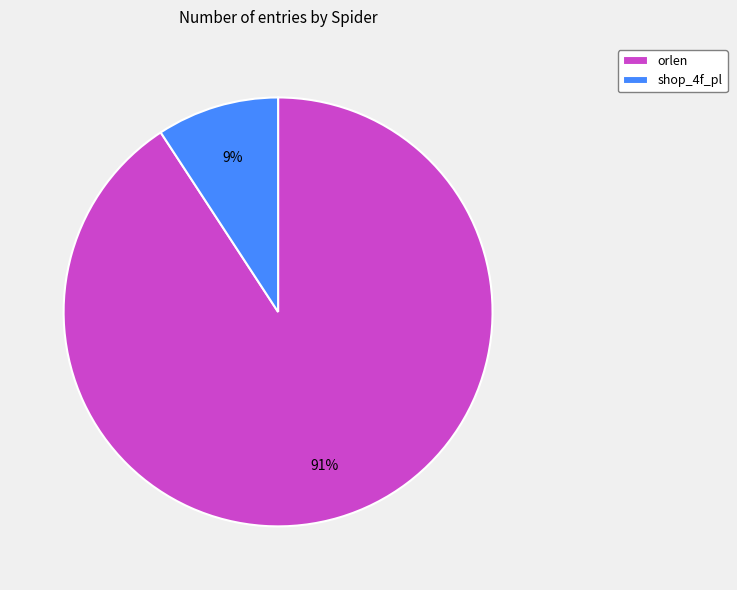

To the nearest percent, what is the difference between the orlen and shop_4f_pl slice percentages?

82%